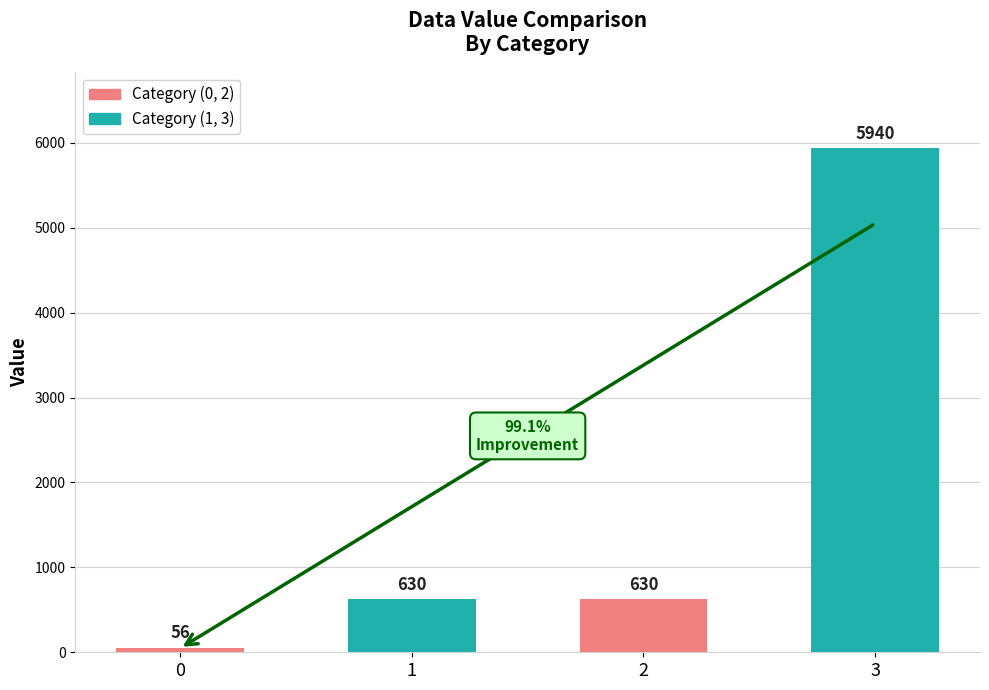

What is the sum of the values at 3 and 0?

5996